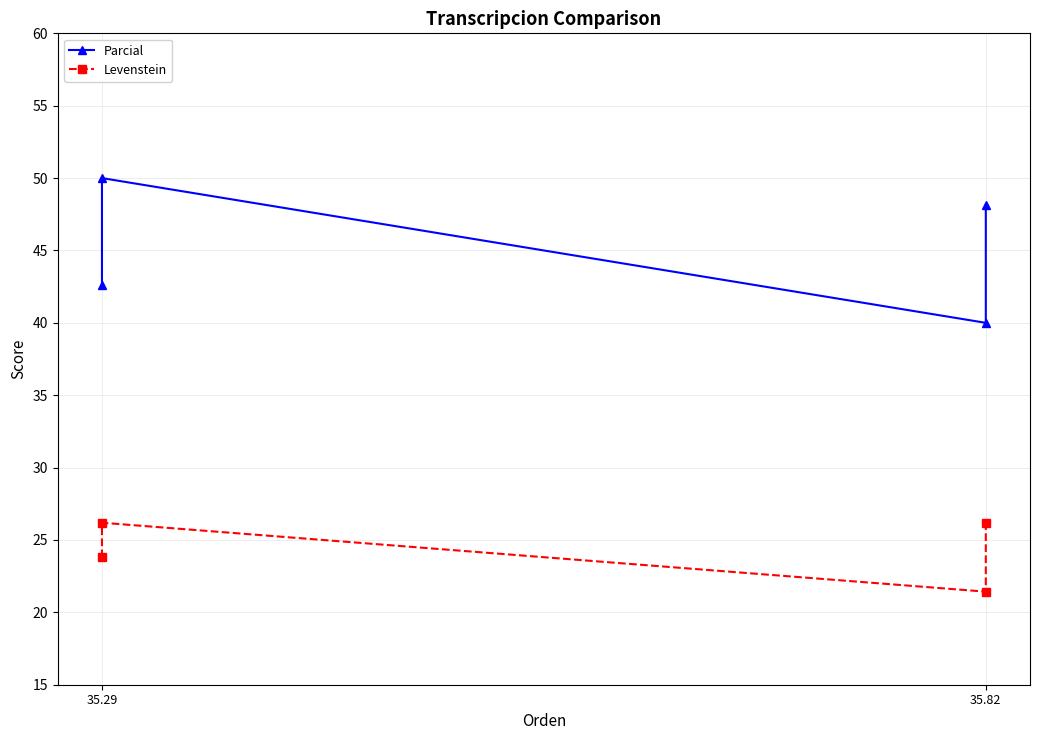

Is this an area chart (filled region under the line)?

No